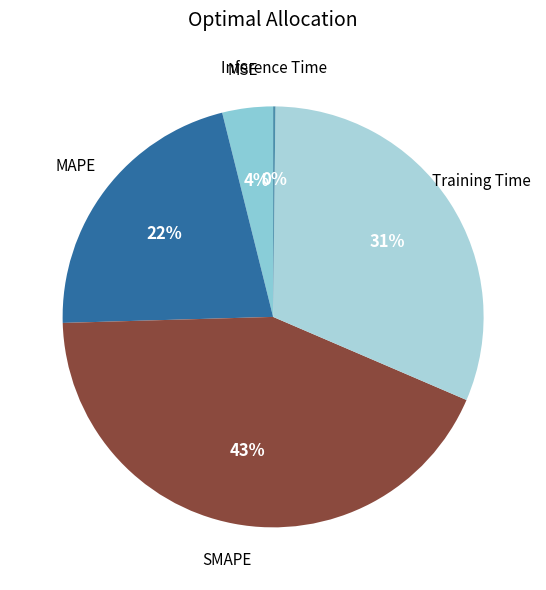

True or false: MSE accounts for 4% of the total.

True